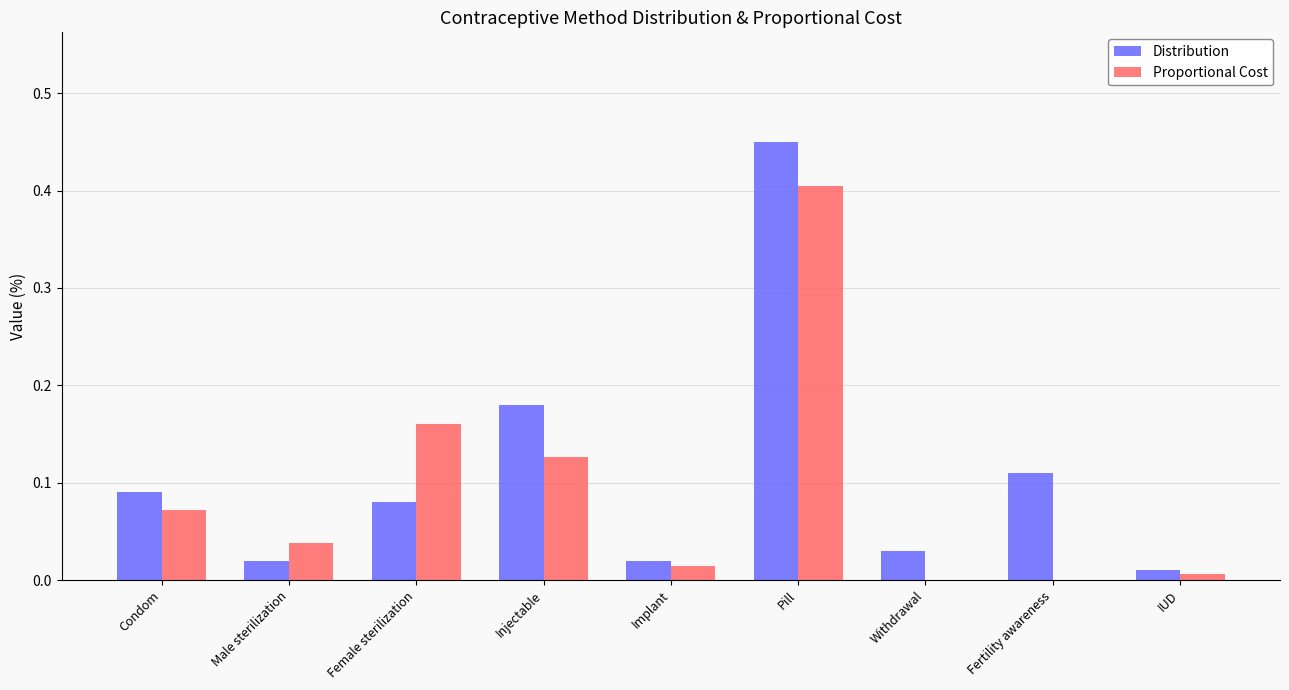

Which label corresponds to the largest value in the chart?

Pill